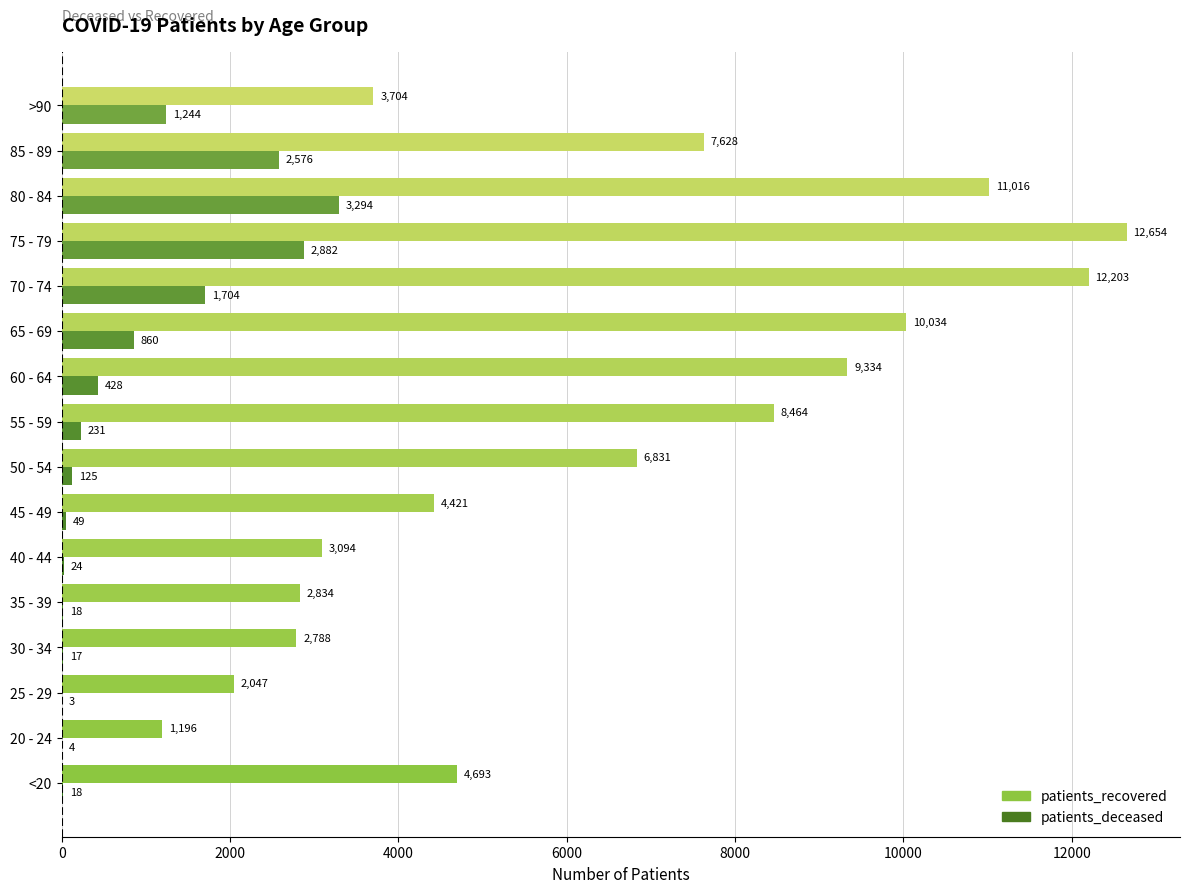

Which series has the largest range (max minus min)?

patients_recovered